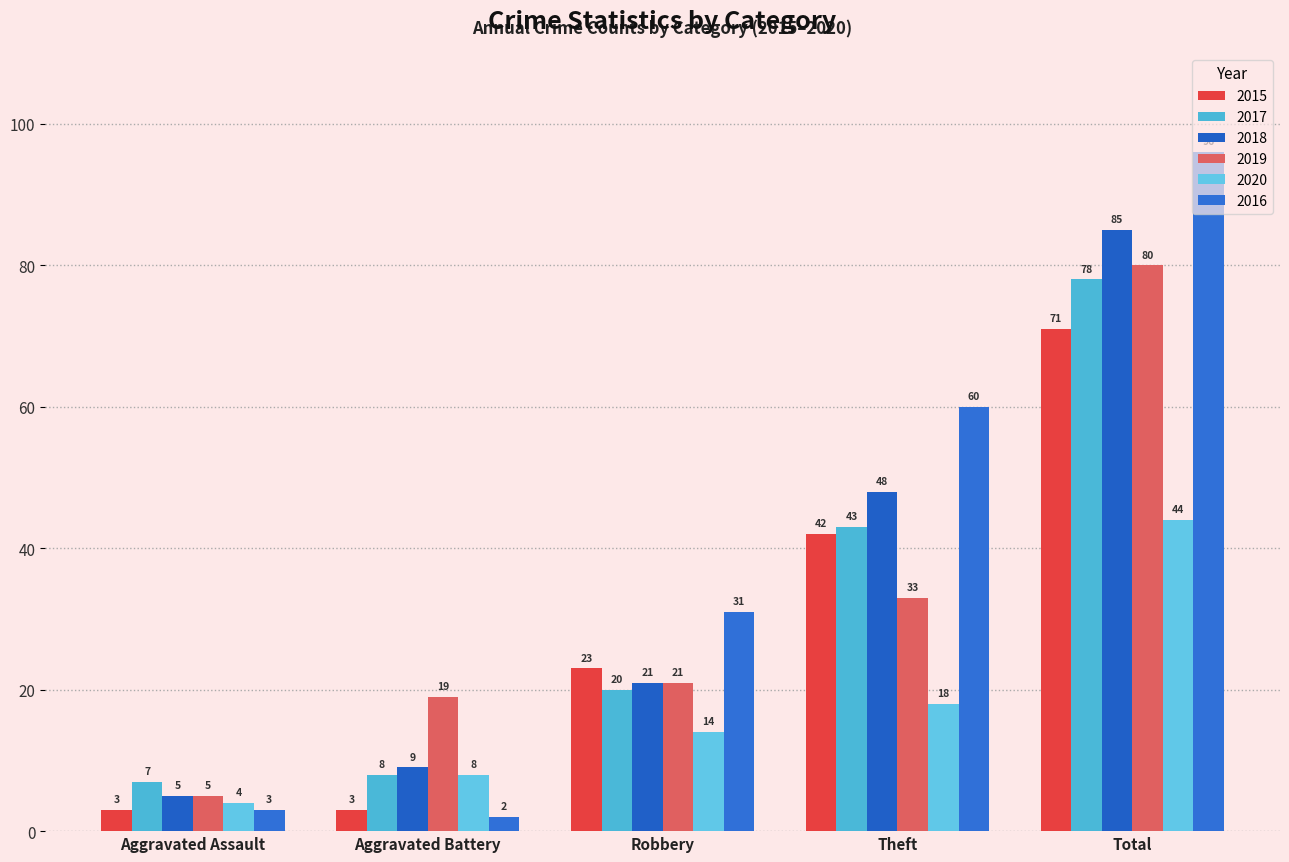

What is the lowest value of the 2019 series?

5